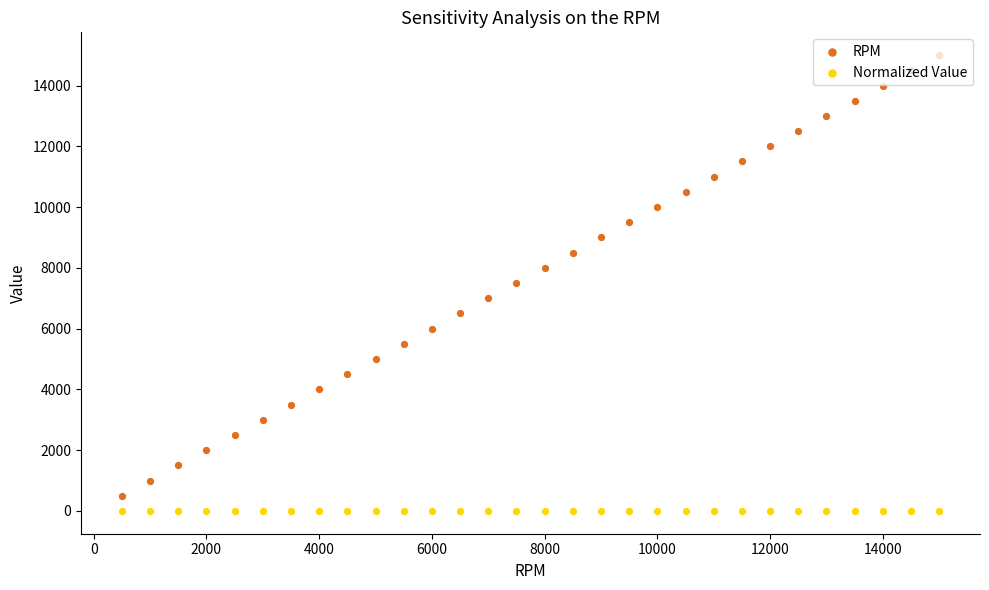

What are all the series names shown in the legend?

RPM, Normalized Value